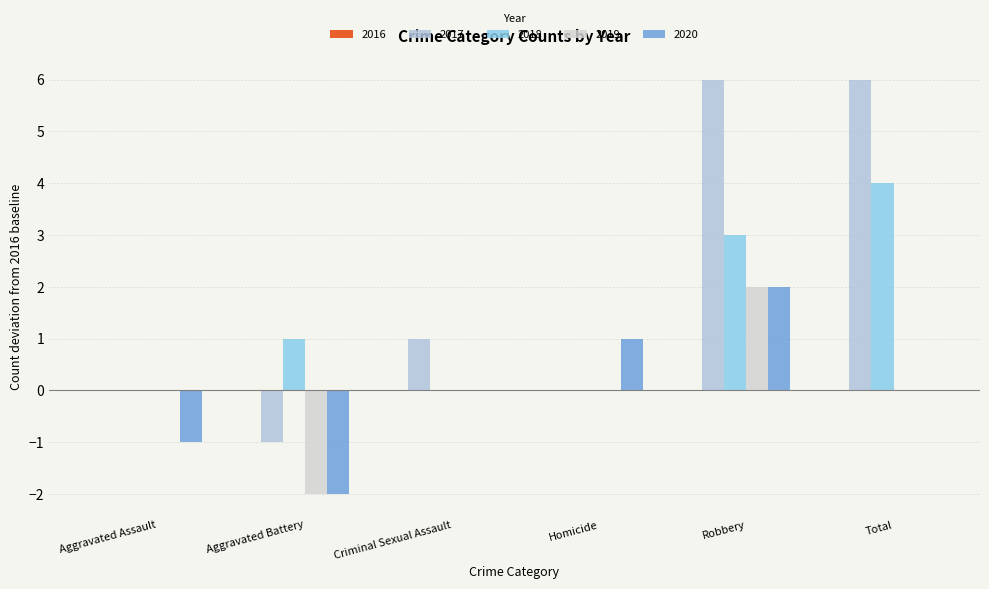

Between Aggravated Battery and Homicide, which series saw the biggest shift?

2020